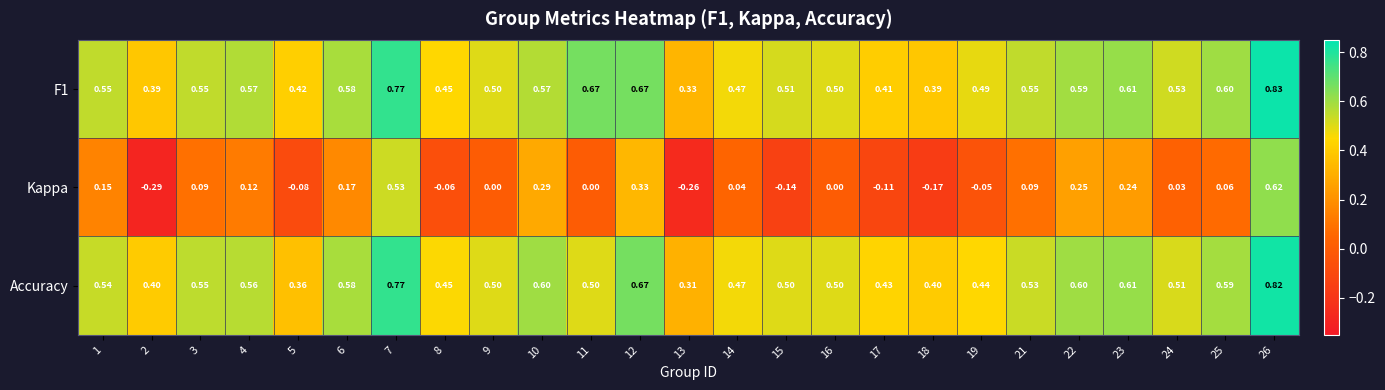

Between 13 and 24, which series saw the biggest shift?

Kappa